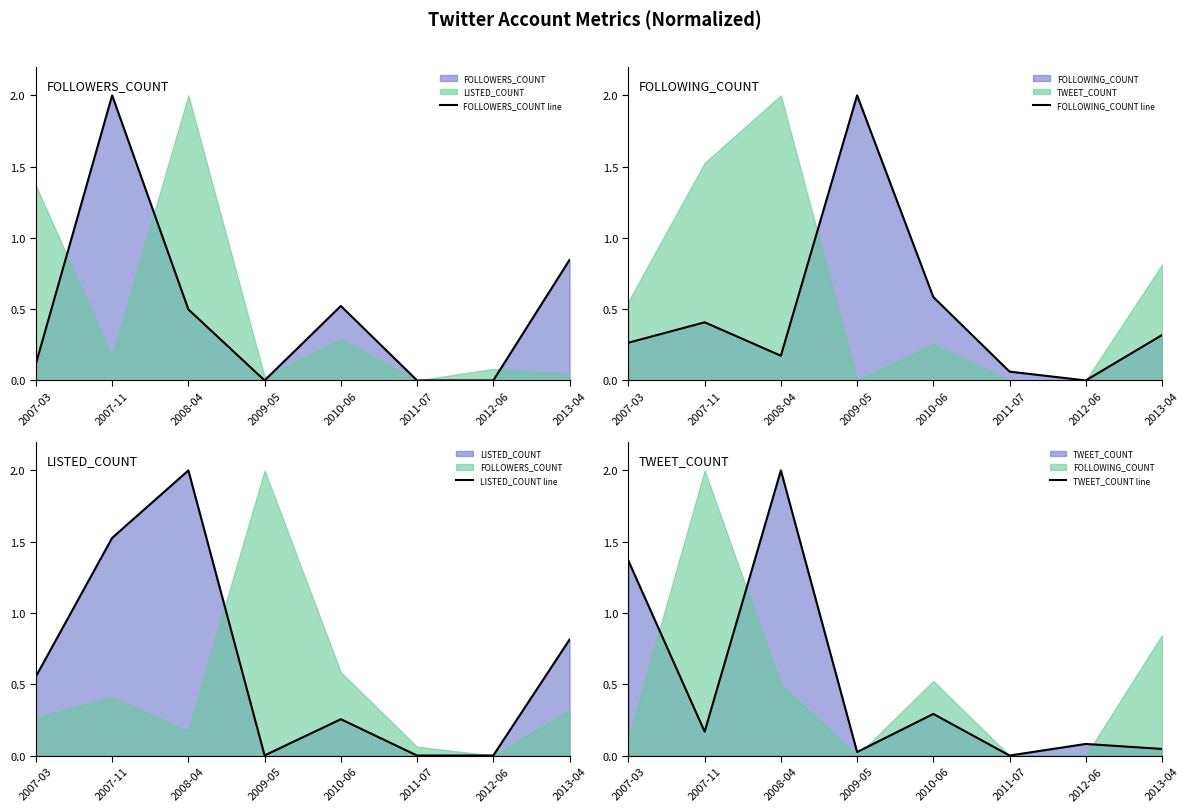

What is the spread (max minus min) of values at 2011-07?

0.1